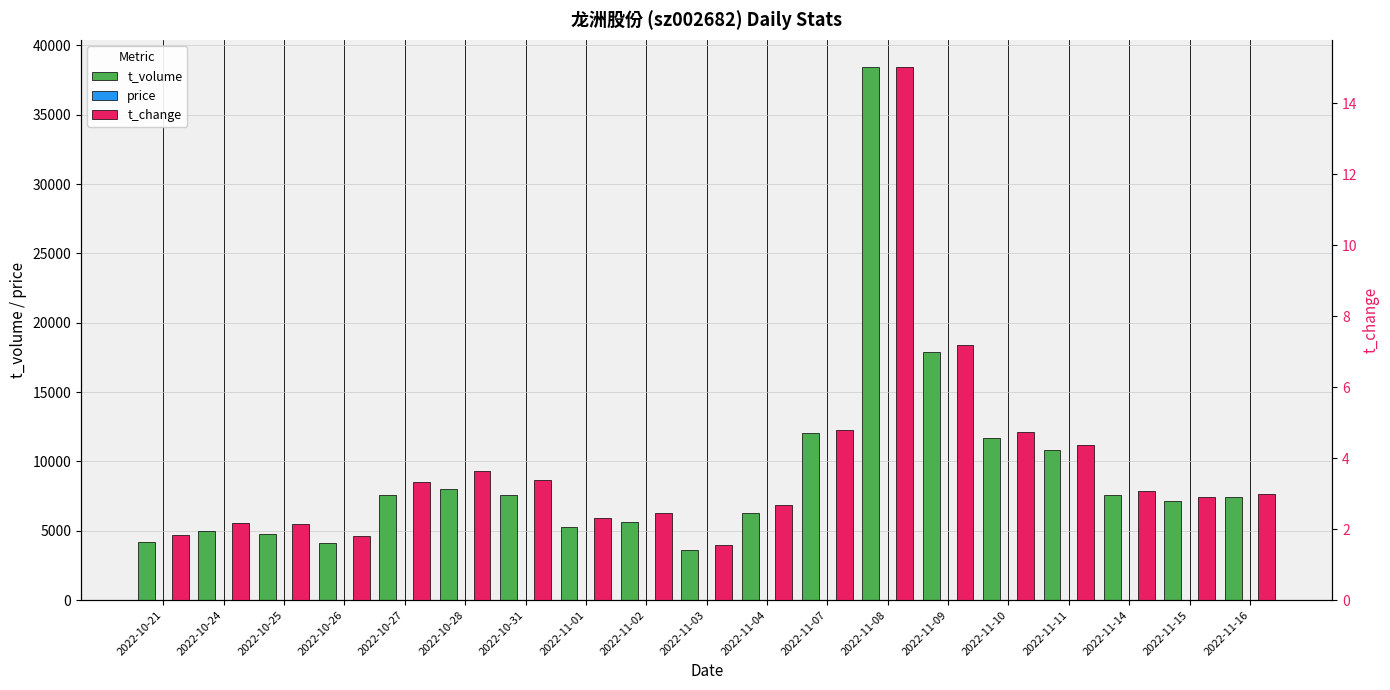

What is the difference between the t_change values at 2022-10-31 and 2022-11-11?

1.0